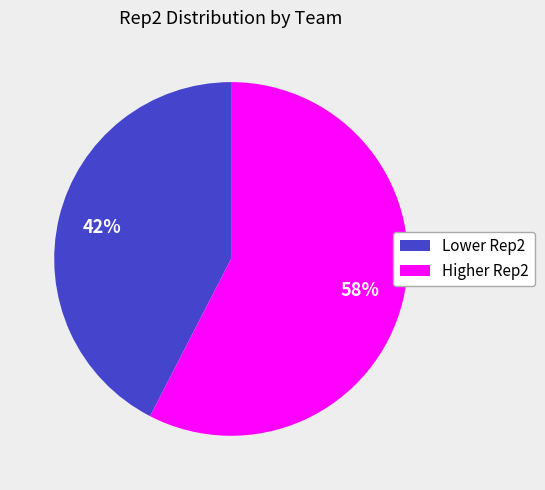

Is Higher Rep2 the majority of the pie?

Yes